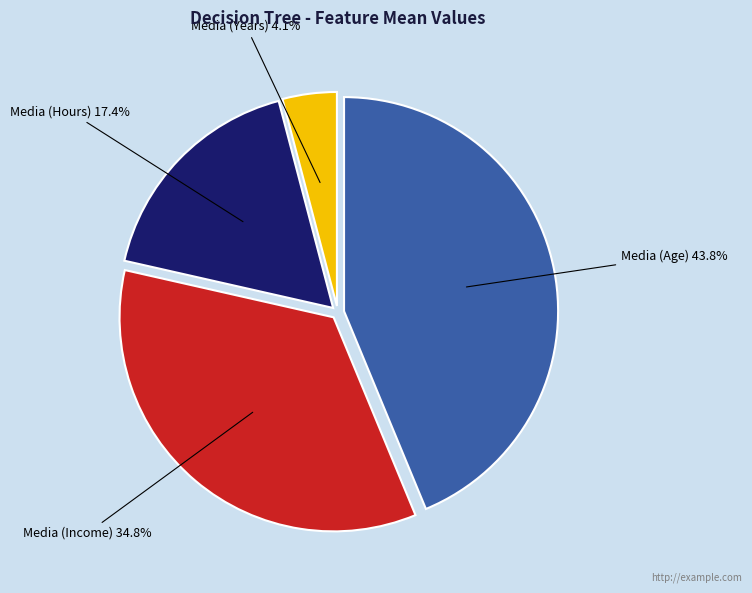

To the nearest percent, what is the average slice percentage?

25%